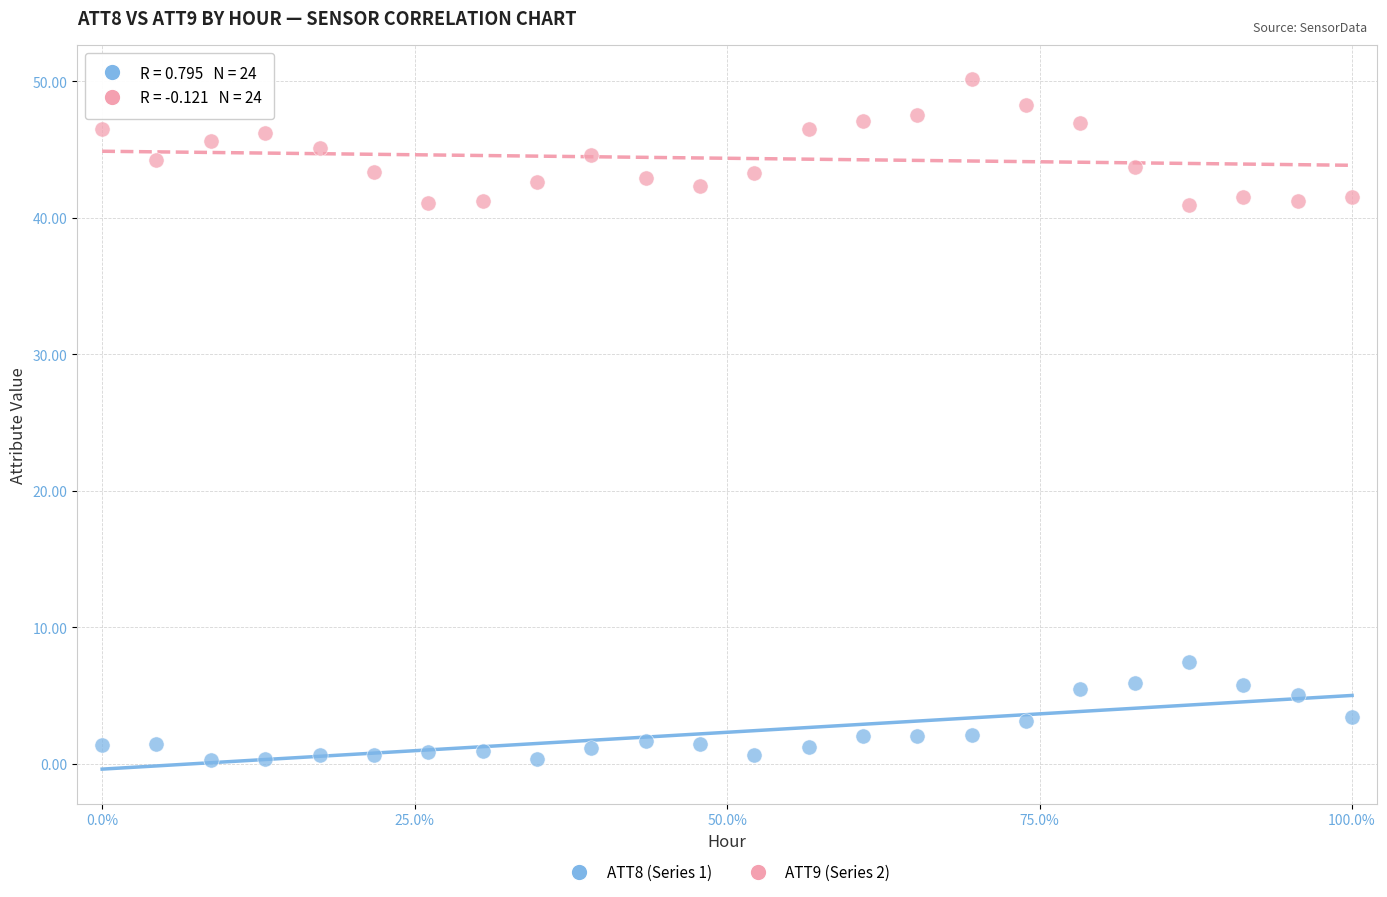

Which series contains the lowest Y value?

ATT8 (Series 1)